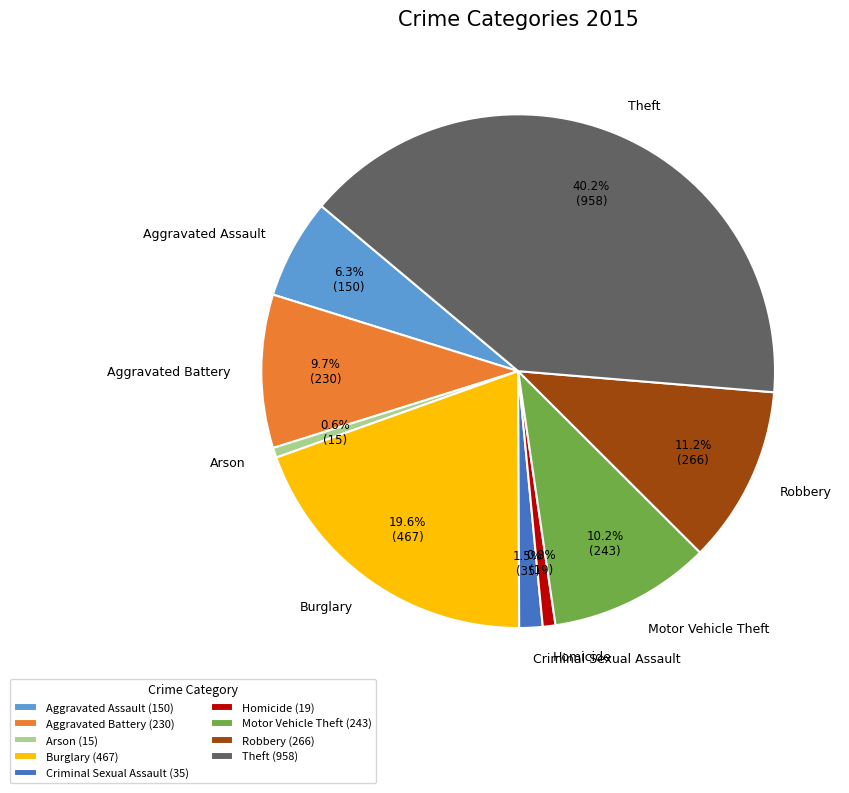

To the nearest percent, what percentage of the pie is Burglary?

20%